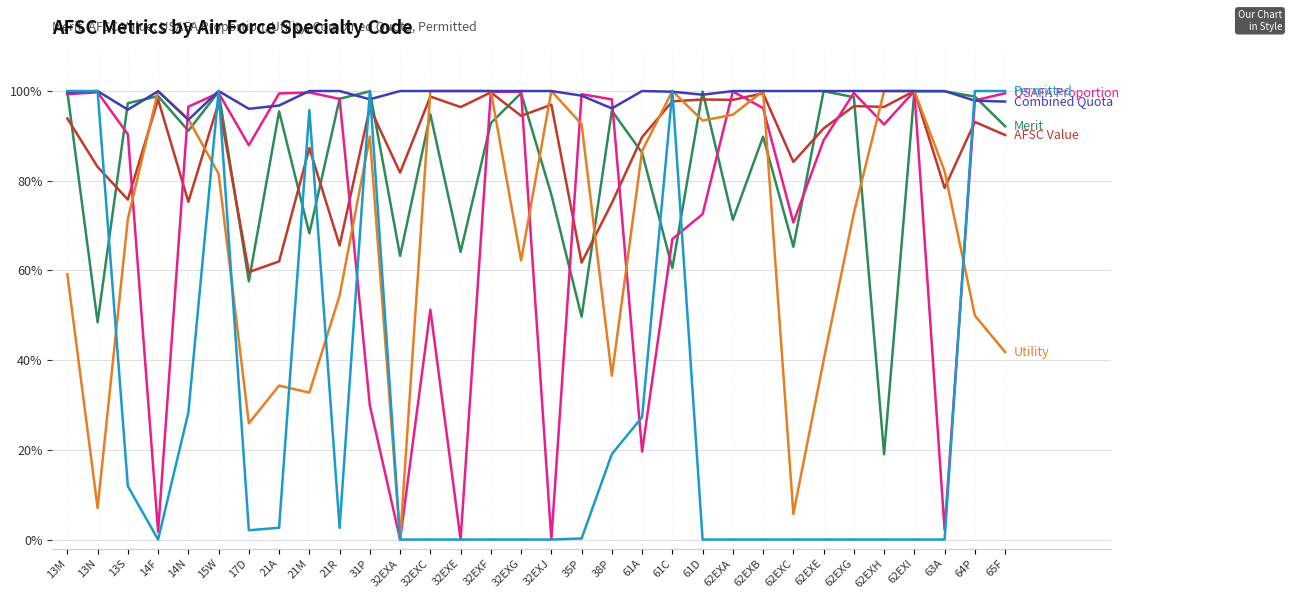

Is this an area chart (filled region under the line)?

No